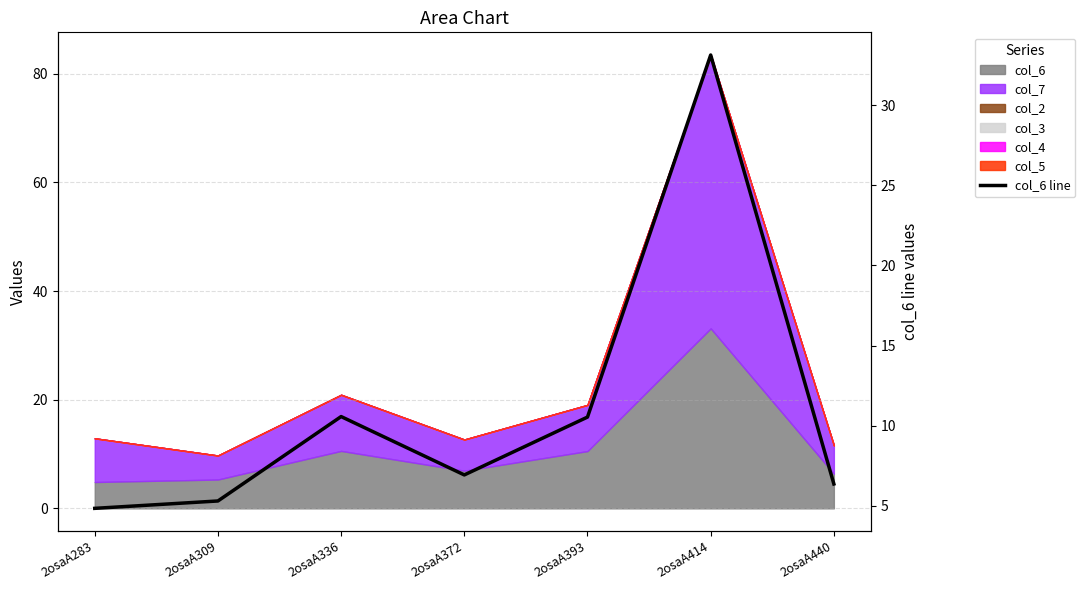

What is the average value?

11.1